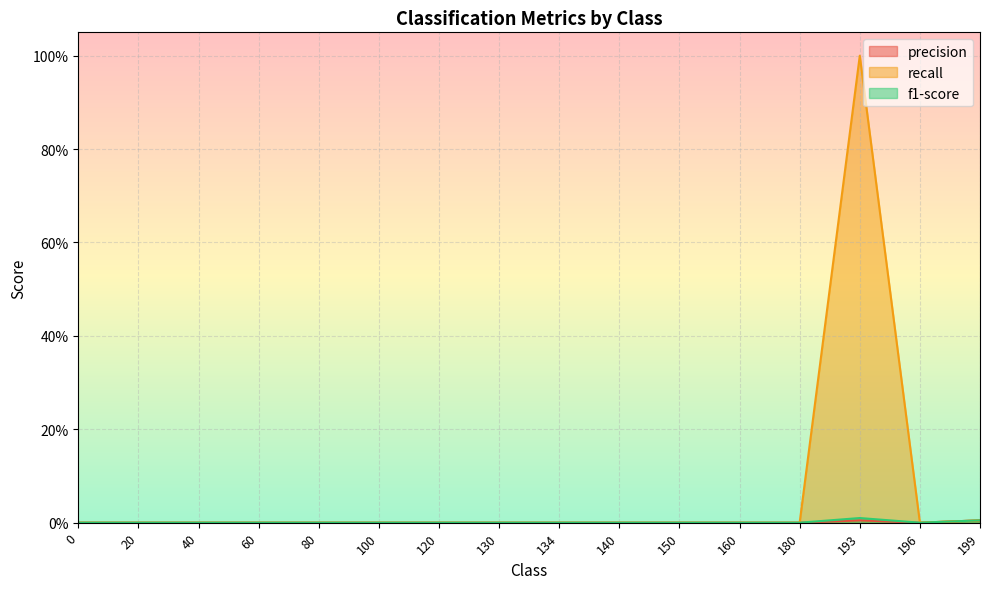

List the labels in order of precision value, smallest first.

0, 20, 40, 60, 80, 100, 120, 130, 134, 140, 150, 160, 180, 196, 193, 199